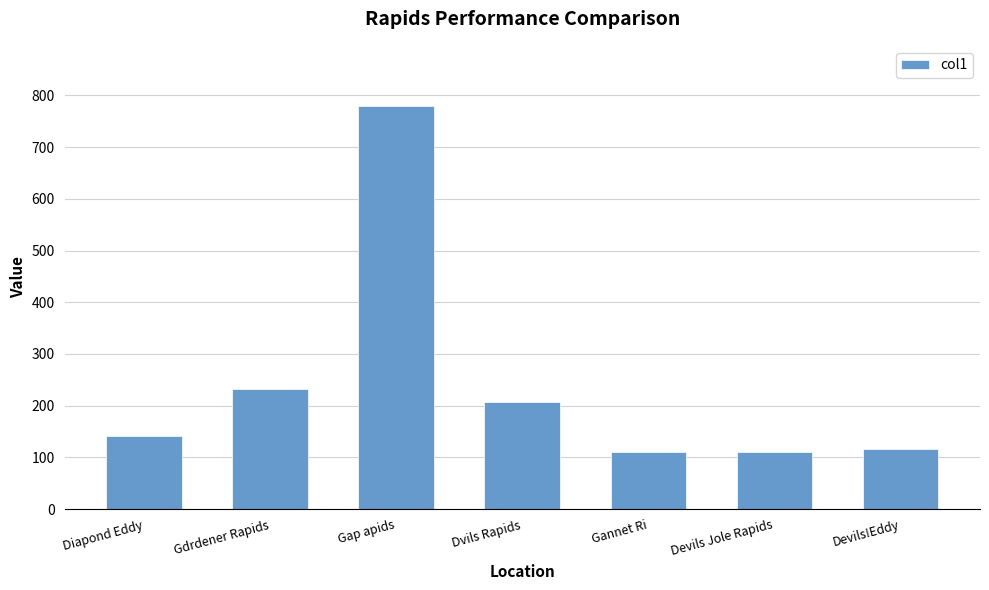

At which category does the chart reach its peak across all series?

Gap apids